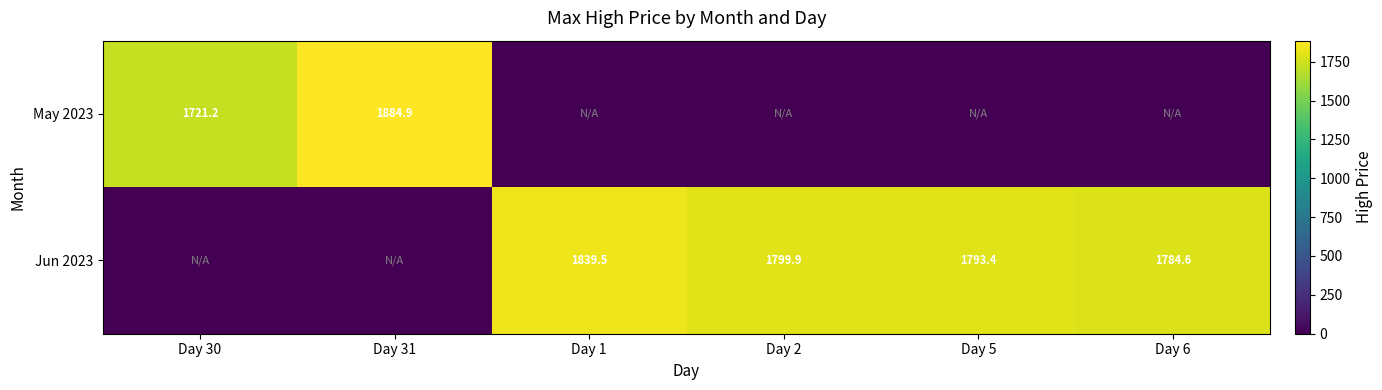

True or false: May 2023 has a value of 1884.9 at Day 31.

True